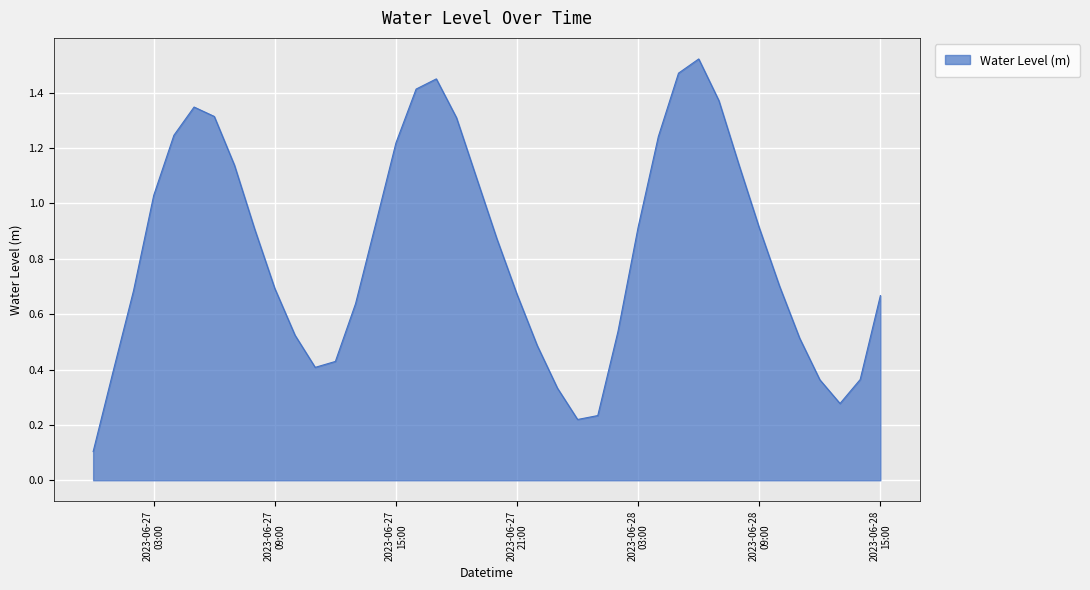

What is the label of the 7th point from the left?

2023-06-27 06:00:00